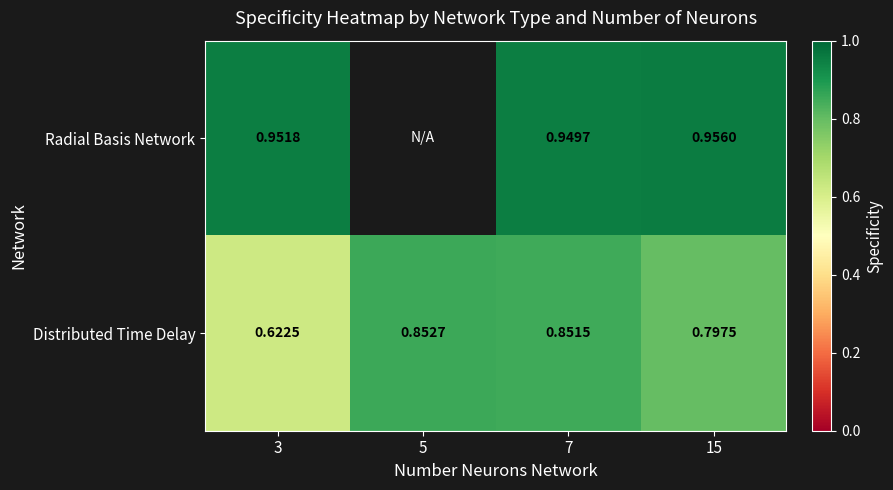

At which category does the chart reach its minimum across all series?

3